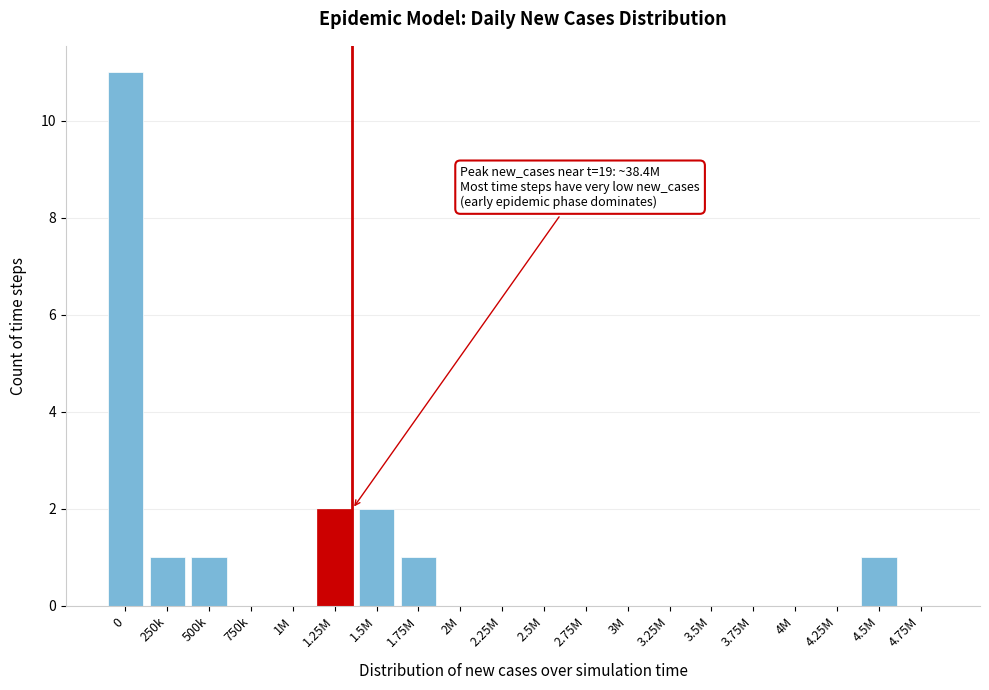

Reading left to right, extract all data points from this chart.

0=11	250k=1	500k=1	750k=0	1M=0	1.25M=2	1.5M=2	1.75M=1	2M=0	2.25M=0	2.5M=0	2.75M=0	3M=0	3.25M=0	3.5M=0	3.75M=0	4M=0	4.25M=0	4.5M=1	4.75M=0